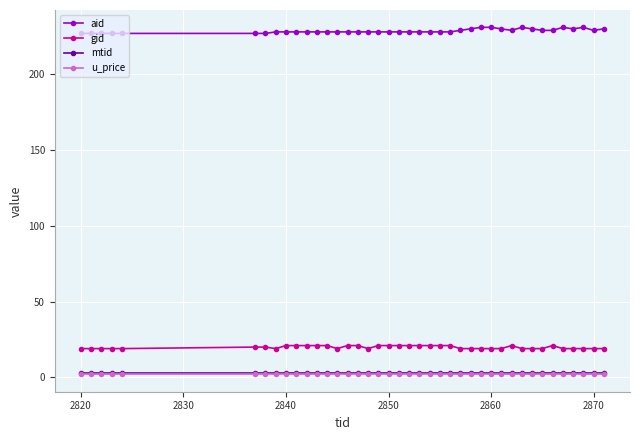

What is the lowest value of the mtid series?

3.0